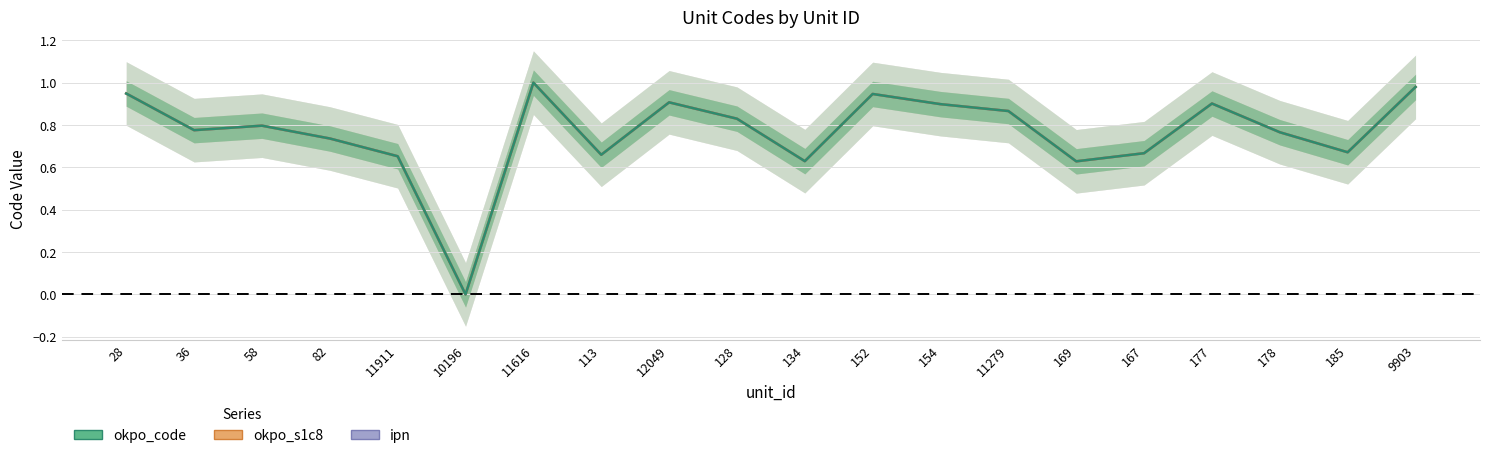

Reading right to left, what are all the values shown in this chart?

okpo_code: 1.0	0.7	0.8	0.9	0.7	0.6	0.9	0.9	0.9	0.6	0.8	0.9	0.7	1.0	0.0	0.7	0.7	0.8	0.8	0.9
okpo_s1c8: 1.0	0.7	0.8	0.9	0.7	0.6	0.9	0.9	0.9	0.6	0.8	0.9	0.7	1.0	0.0	0.7	0.7	0.8	0.8	0.9
ipn: 1.0	0.7	0.8	0.9	0.7	0.6	0.9	0.9	0.9	0.6	0.8	0.9	0.7	1.0	0.0	0.7	0.7	0.8	0.8	0.9